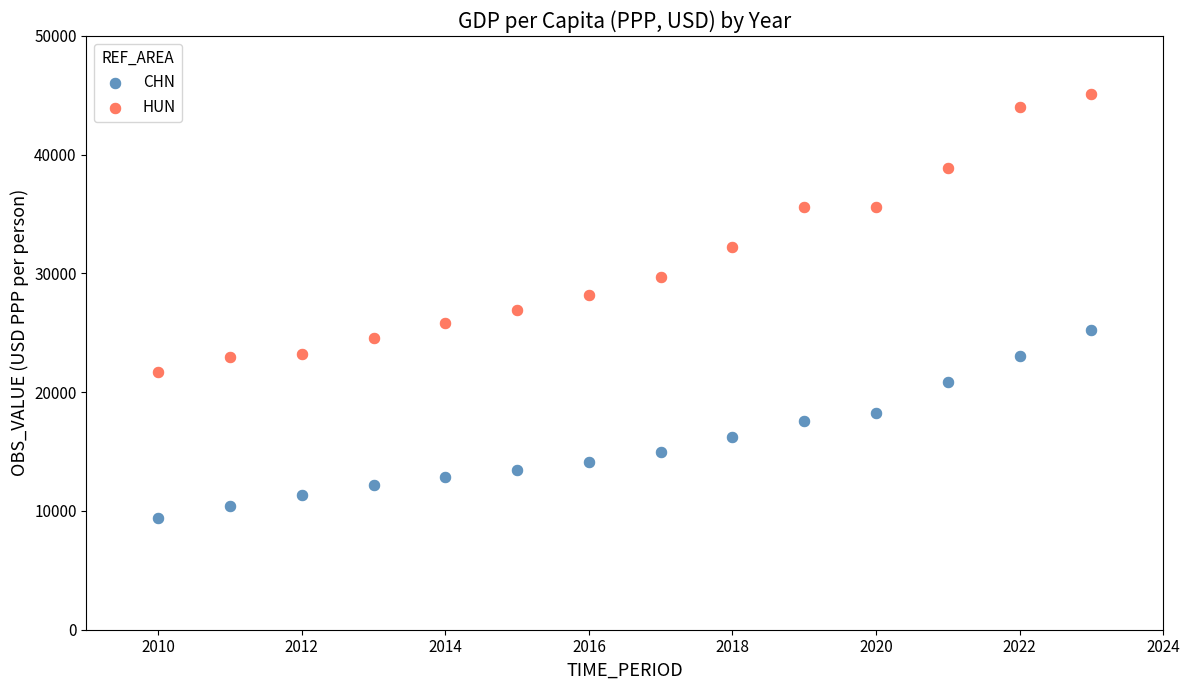

In the HUN series, what Y value is closest to 33385?

32258.3